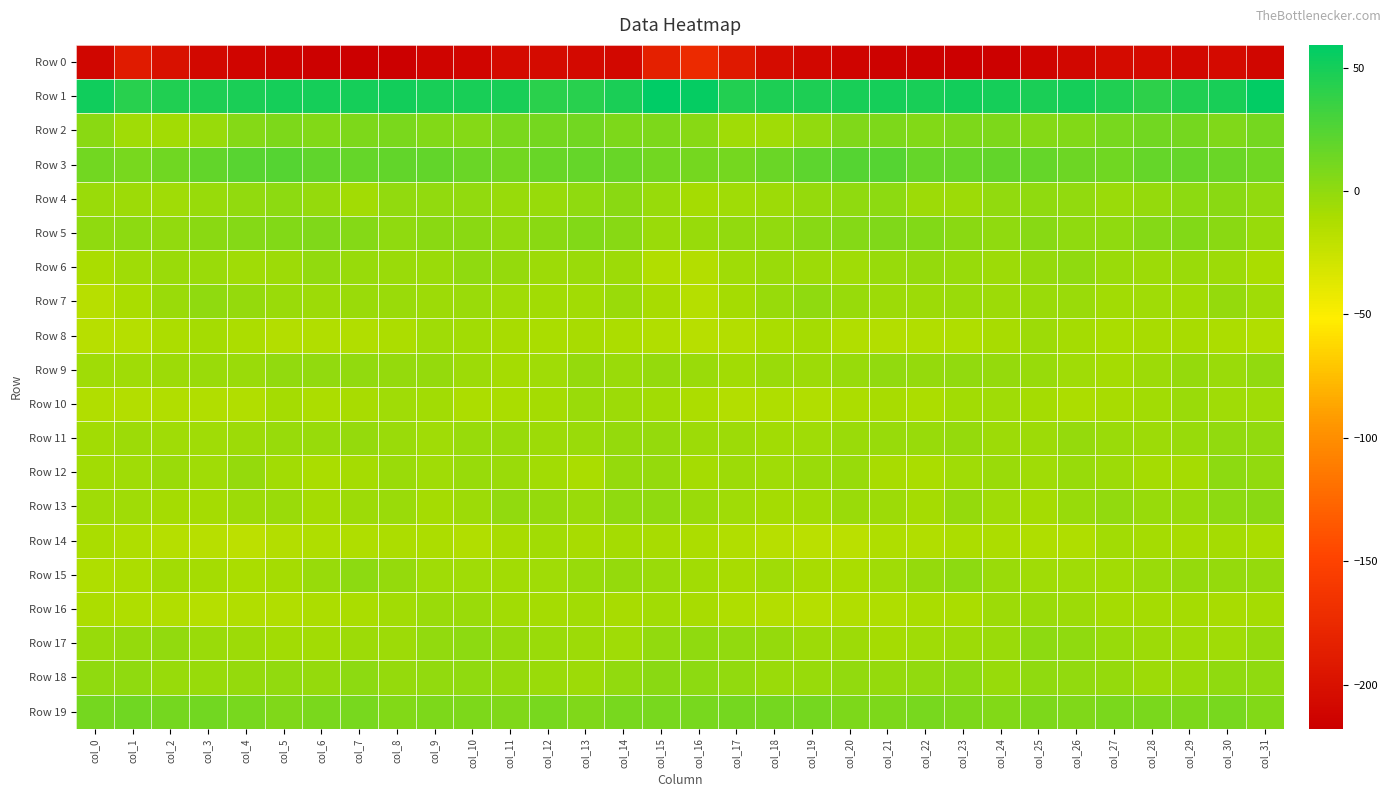

Reading left to right, extract all data points from this chart.

Row 0: col_0=-210.5	col_1=-189.0	col_2=-200.4	col_3=-208.5	col_4=-212.0	col_5=-214.4	col_6=-215.7	col_7=-217.5	col_8=-217.8	col_9=-213.3	col_10=-211.5	col_11=-206.9	col_12=-205.1	col_13=-207.6	col_14=-208.6	col_15=-184.4	col_16=-174.2	col_17=-190.8	col_18=-204.2	col_19=-210.0	col_20=-213.0	col_21=-215.0	col_22=-216.6	col_23=-217.8	col_24=-216.3	col_25=-212.4	col_26=-210.1	col_27=-205.4	col_28=-206.0	col_29=-208.7	col_30=-206.0	col_31=-210.6
Row 1: col_0=52.4	col_1=43.0	col_2=45.5	col_3=46.6	col_4=48.2	col_5=50.3	col_6=49.6	col_7=50.3	col_8=50.7	col_9=48.6	col_10=48.5	col_11=48.9	col_12=41.2	col_13=42.9	col_14=47.7	col_15=59.2	col_16=56.8	col_17=44.3	col_18=46.6	col_19=46.8	col_20=49.2	col_21=50.4	col_22=48.8	col_23=51.3	col_24=50.1	col_25=47.8	col_26=49.5	col_27=46.2	col_28=40.1	col_29=45.6	col_30=48.7	col_31=58.0
Row 2: col_0=1.9	col_1=-6.3	col_2=-7.0	col_3=-2.9	col_4=4.5	col_5=7.9	col_6=5.8	col_7=7.6	col_8=8.6	col_9=6.1	col_10=4.6	col_11=9.0	col_12=10.9	col_13=12.4	col_14=7.7	col_15=8.2	col_16=3.4	col_17=-6.5	col_18=-6.2	col_19=-0.4	col_20=6.6	col_21=7.6	col_22=5.7	col_23=8.3	col_24=8.1	col_25=4.9	col_26=6.1	col_27=9.7	col_28=11.7	col_29=11.4	col_30=6.5	col_31=11.2
Row 3: col_0=11.8	col_1=10.2	col_2=13.1	col_3=18.4	col_4=23.3	col_5=24.3	col_6=19.5	col_7=17.5	col_8=19.1	col_9=18.7	col_10=15.9	col_11=12.6	col_12=16.3	col_13=17.4	col_14=16.9	col_15=12.0	col_16=10.7	col_17=10.9	col_18=15.2	col_19=20.5	col_20=24.2	col_21=23.6	col_22=17.5	col_23=17.9	col_24=19.1	col_25=18.0	col_26=14.3	col_27=13.4	col_28=17.1	col_29=18.0	col_30=15.0	col_31=12.8
Row 4: col_0=-4.6	col_1=-5.6	col_2=-6.2	col_3=-3.5	col_4=-0.9	col_5=1.3	col_6=-1.9	col_7=-7.4	col_8=-1.2	col_9=-0.4	col_10=-0.4	col_11=-3.4	col_12=-3.0	col_13=0.5	col_14=2.3	col_15=-3.0	col_16=-8.4	col_17=-6.5	col_18=-5.4	col_19=-2.3	col_20=-0.0	col_21=1.5	col_22=-5.5	col_23=-5.3	col_24=-0.5	col_25=-0.2	col_26=-1.3	col_27=-4.0	col_28=-1.9	col_29=1.7	col_30=2.0	col_31=-0.7
Row 5: col_0=0.1	col_1=1.4	col_2=-1.3	col_3=2.4	col_4=4.3	col_5=6.1	col_6=7.1	col_7=4.1	col_8=0.1	col_9=2.4	col_10=2.0	col_11=-0.4	col_12=2.4	col_13=5.9	col_14=3.4	col_15=-4.5	col_16=-3.5	col_17=-0.6	col_18=-0.6	col_19=3.8	col_20=4.9	col_21=6.8	col_22=6.1	col_23=2.3	col_24=0.4	col_25=3.3	col_26=0.6	col_27=-0.1	col_28=4.2	col_29=5.4	col_30=2.0	col_31=-3.2
Row 6: col_0=-11.1	col_1=-6.7	col_2=-4.4	col_3=-4.1	col_4=-6.3	col_5=-4.9	col_6=-1.1	col_7=-2.7	col_8=-4.3	col_9=-3.6	col_10=0.1	col_11=-1.5	col_12=-5.6	col_13=-4.5	col_14=-4.7	col_15=-13.3	col_16=-14.8	col_17=-6.7	col_18=-4.5	col_19=-4.7	col_20=-6.3	col_21=-3.3	col_22=-1.5	col_23=-3.3	col_24=-4.7	col_25=-1.8	col_26=0.4	col_27=-3.7	col_28=-5.3	col_29=-4.5	col_30=-5.4	col_31=-10.6
Row 7: col_0=-16.7	col_1=-10.6	col_2=-4.6	col_3=0.3	col_4=-2.0	col_5=-4.5	col_6=-4.8	col_7=-4.5	col_8=-3.6	col_9=-4.7	col_10=-4.0	col_11=-6.4	col_12=-6.9	col_13=-7.3	col_14=-3.6	col_15=-9.4	col_16=-16.2	col_17=-8.9	col_18=-3.1	col_19=0.6	col_20=-3.3	col_21=-4.9	col_22=-5.2	col_23=-3.7	col_24=-4.7	col_25=-3.9	col_26=-4.5	col_27=-7.2	col_28=-6.5	col_29=-7.2	col_30=-2.0	col_31=-6.7
Row 8: col_0=-17.1	col_1=-15.8	col_2=-11.8	col_3=-8.6	col_4=-11.3	col_5=-15.0	col_6=-14.0	col_7=-14.0	col_8=-11.6	col_9=-5.8	col_10=-7.3	col_11=-9.9	col_12=-10.3	col_13=-9.6	col_14=-11.2	col_15=-13.7	col_16=-17.3	col_17=-14.7	col_18=-10.6	col_19=-8.5	col_20=-13.6	col_21=-14.5	col_22=-14.3	col_23=-13.3	col_24=-9.8	col_25=-5.0	col_26=-8.5	col_27=-10.5	col_28=-9.9	col_29=-9.8	col_30=-12.2	col_31=-14.0
Row 9: col_0=-5.8	col_1=-6.6	col_2=-5.6	col_3=-4.3	col_4=-4.2	col_5=-1.1	col_6=-1.2	col_7=-1.0	col_8=-1.4	col_9=-2.2	col_10=-5.2	col_11=-8.4	col_12=-6.5	col_13=-2.4	col_14=-3.8	col_15=-1.8	col_16=-4.3	col_17=-6.8	col_18=-4.6	col_19=-4.9	col_20=-3.0	col_21=-0.6	col_22=-1.5	col_23=-1.0	col_24=-1.5	col_25=-3.0	col_26=-6.7	col_27=-8.4	col_28=-4.8	col_29=-2.1	col_30=-3.9	col_31=-0.9
Row 10: col_0=-13.7	col_1=-14.5	col_2=-14.0	col_3=-13.4	col_4=-13.7	col_5=-8.9	col_6=-11.9	col_7=-9.4	col_8=-6.4	col_9=-7.5	col_10=-11.1	col_11=-10.4	col_12=-8.6	col_13=-4.6	col_14=-5.4	col_15=-7.6	col_16=-12.1	col_17=-14.7	col_18=-13.3	col_19=-14.3	col_20=-11.5	col_21=-9.3	col_22=-12.2	col_23=-7.5	col_24=-6.5	col_25=-8.8	col_26=-11.9	col_27=-9.7	col_28=-7.5	col_29=-3.8	col_30=-6.3	col_31=-6.2
Row 11: col_0=-6.9	col_1=-4.7	col_2=-6.7	col_3=-6.5	col_4=-4.9	col_5=-2.7	col_6=-3.4	col_7=-1.6	col_8=-3.7	col_9=-6.5	col_10=-2.6	col_11=-2.8	col_12=-5.2	col_13=-4.1	col_14=-1.6	col_15=-2.4	col_16=-5.3	col_17=-4.8	col_18=-7.4	col_19=-6.1	col_20=-3.9	col_21=-2.8	col_22=-3.4	col_23=-1.6	col_24=-5.5	col_25=-5.5	col_26=-1.9	col_27=-4.1	col_28=-5.2	col_29=-3.3	col_30=-0.8	col_31=-1.1
Row 12: col_0=-7.6	col_1=-6.2	col_2=-4.5	col_3=-6.0	col_4=-1.5	col_5=-7.6	col_6=-10.7	col_7=-8.7	col_8=-3.8	col_9=-6.0	col_10=-3.5	col_11=-4.1	col_12=-6.9	col_13=-10.3	col_14=-1.5	col_15=-1.5	col_16=-8.0	col_17=-4.6	col_18=-6.1	col_19=-3.9	col_20=-2.8	col_21=-9.9	col_22=-10.6	col_23=-6.4	col_24=-4.4	col_25=-5.8	col_26=-3.1	col_27=-4.9	col_28=-8.5	col_29=-8.9	col_30=1.2	col_31=-1.1
Row 13: col_0=-6.5	col_1=-6.5	col_2=-7.9	col_3=-8.7	col_4=-5.1	col_5=-3.7	col_6=-8.1	col_7=-4.9	col_8=-3.8	col_9=-8.4	col_10=-4.8	col_11=-0.6	col_12=-1.9	col_13=-3.7	col_14=0.1	col_15=0.5	col_16=-4.1	col_17=-6.6	col_18=-8.5	col_19=-7.4	col_20=-4.2	col_21=-4.9	col_22=-8.8	col_23=-2.4	col_24=-6.3	col_25=-7.9	col_26=-2.7	col_27=-0.5	col_28=-3.2	col_29=-2.7	col_30=1.2	col_31=2.3
Row 14: col_0=-11.0	col_1=-13.0	col_2=-16.3	col_3=-17.4	col_4=-18.8	col_5=-14.4	col_6=-12.7	col_7=-12.8	col_8=-11.3	col_9=-12.0	col_10=-13.9	col_11=-9.3	col_12=-7.6	col_13=-9.6	col_14=-8.1	col_15=-9.8	col_16=-11.5	col_17=-14.0	col_18=-16.9	col_19=-18.0	col_20=-17.9	col_21=-12.8	col_22=-13.3	col_23=-12.0	col_24=-11.3	col_25=-12.7	col_26=-13.3	col_27=-7.4	col_28=-8.7	col_29=-9.1	col_30=-8.1	col_31=-10.7
Row 15: col_0=-12.4	col_1=-11.5	col_2=-6.9	col_3=-8.2	col_4=-10.5	col_5=-8.6	col_6=-3.3	col_7=1.1	col_8=-1.7	col_9=-6.0	col_10=-5.9	col_11=-7.5	col_12=-6.0	col_13=-2.9	col_14=-1.5	col_15=-3.8	col_16=-7.7	col_17=-9.6	col_18=-6.2	col_19=-9.7	col_20=-10.4	col_21=-6.7	col_22=-1.5	col_23=0.9	col_24=-3.9	col_25=-6.0	col_26=-6.7	col_27=-7.4	col_28=-4.6	col_29=-1.9	col_30=-1.7	col_31=-2.0
Row 16: col_0=-11.5	col_1=-12.7	col_2=-13.3	col_3=-16.2	col_4=-14.2	col_5=-13.3	col_6=-11.1	col_7=-11.1	col_8=-7.1	col_9=-4.1	col_10=-4.3	col_11=-7.5	col_12=-8.3	col_13=-7.7	col_14=-10.0	col_15=-7.6	col_16=-9.0	col_17=-12.3	col_18=-14.6	col_19=-16.1	col_20=-13.6	col_21=-12.6	col_22=-10.9	col_23=-10.3	col_24=-5.0	col_25=-4.3	col_26=-5.1	col_27=-8.3	col_28=-7.9	col_29=-8.3	col_30=-10.0	col_31=-8.4
Row 17: col_0=-2.5	col_1=-1.7	col_2=-0.8	col_3=-4.4	col_4=-4.6	col_5=-7.3	col_6=-6.9	col_7=-5.2	col_8=-4.8	col_9=-0.9	col_10=1.6	col_11=-2.3	col_12=-4.0	col_13=-5.5	col_14=-6.7	col_15=-0.8	col_16=0.5	col_17=-0.6	col_18=-2.0	col_19=-4.9	col_20=-5.3	col_21=-7.9	col_22=-6.0	col_23=-5.2	col_24=-3.9	col_25=1.0	col_26=0.0	col_27=-2.8	col_28=-5.1	col_29=-5.8	col_30=-6.1	col_31=-2.3
Row 18: col_0=0.2	col_1=0.6	col_2=-3.1	col_3=-3.2	col_4=-1.7	col_5=-0.7	col_6=-2.0	col_7=1.6	col_8=-2.4	col_9=-1.4	col_10=0.3	col_11=-1.6	col_12=-3.7	col_13=-5.4	col_14=-1.1	col_15=2.2	col_16=0.8	col_17=-0.9	col_18=-3.7	col_19=-2.8	col_20=-1.0	col_21=-1.5	col_22=-0.6	col_23=1.0	col_24=-3.5	col_25=0.3	col_26=-0.8	col_27=-2.1	col_28=-4.8	col_29=-4.4	col_30=0.4	col_31=0.4
Row 19: col_0=11.3	col_1=12.7	col_2=10.7	col_3=11.7	col_4=9.5	col_5=7.2	col_6=8.6	col_7=10.4	col_8=5.5	col_9=7.7	col_10=7.5	col_11=7.1	col_12=9.5	col_13=7.3	col_14=10.3	col_15=9.8	col_16=9.5	col_17=11.3	col_18=10.8	col_19=11.4	col_20=8.1	col_21=7.3	col_22=10.1	col_23=8.2	col_24=5.9	col_25=8.3	col_26=6.5	col_27=8.4	col_28=8.6	col_29=8.1	col_30=10.1	col_31=5.9